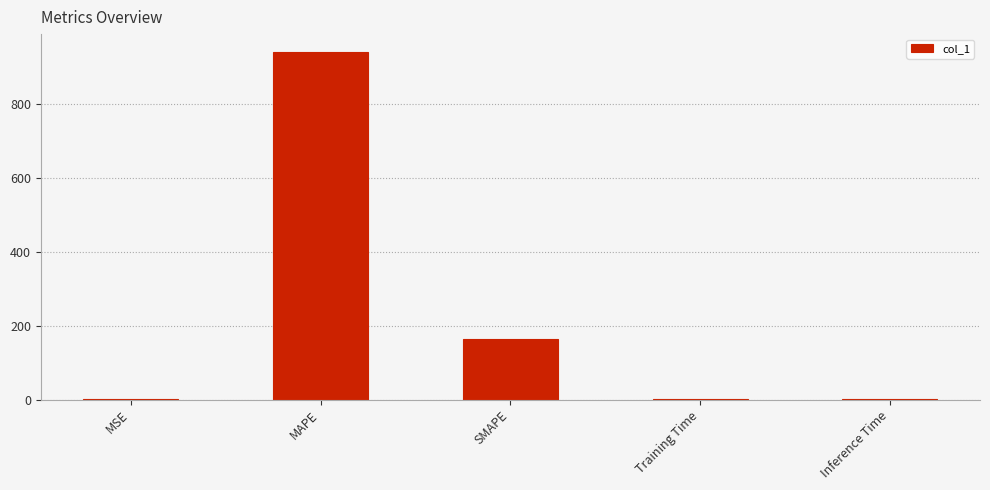

What is the greatest value displayed?

941.0